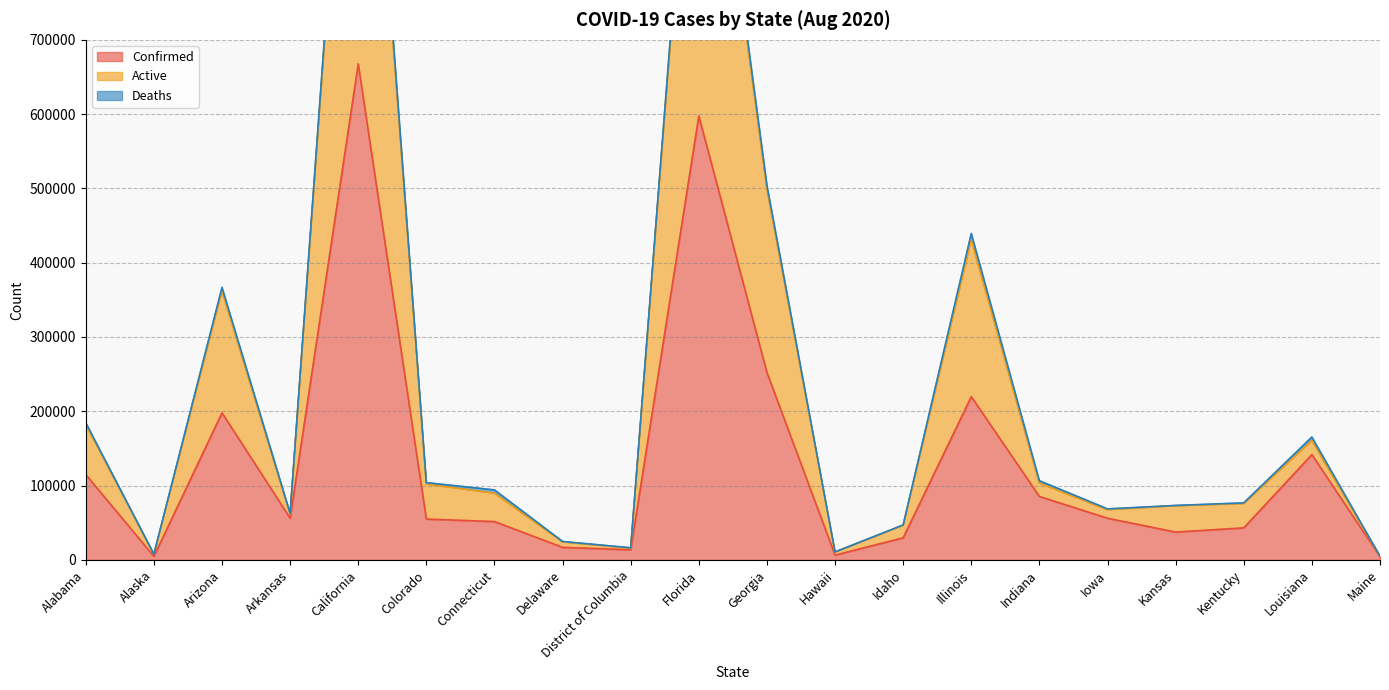

True or false: Confirmed and Active cross at least once.

False